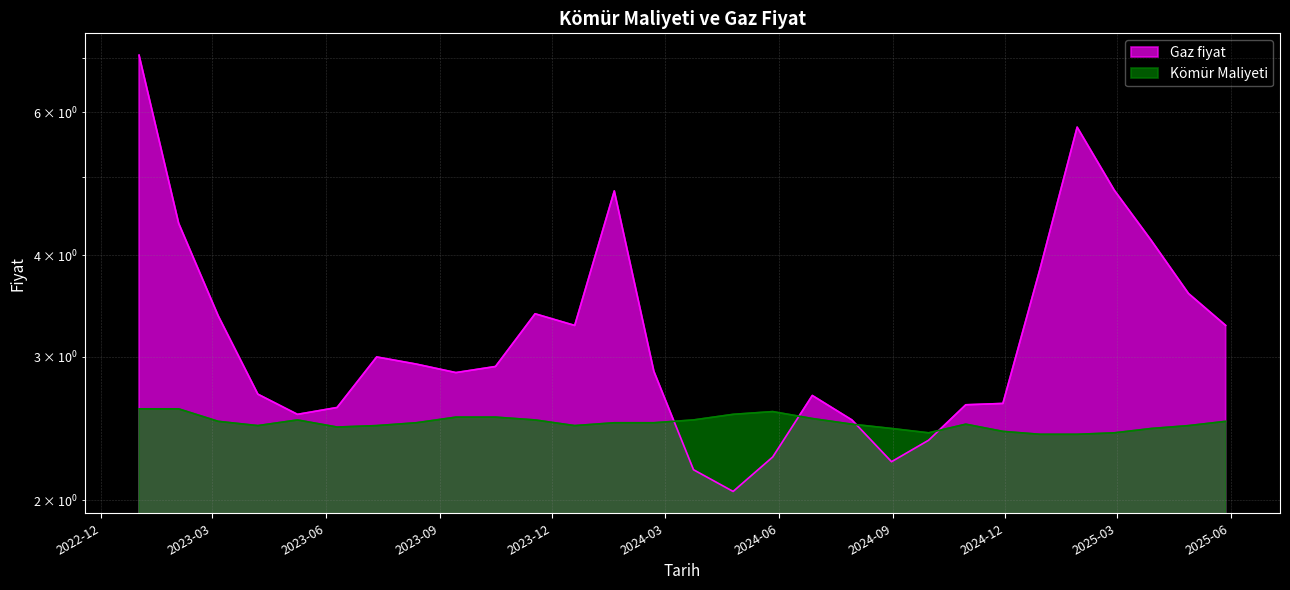

Which category has the lowest value in the Kömür Maliyeti series?

2024-12-29